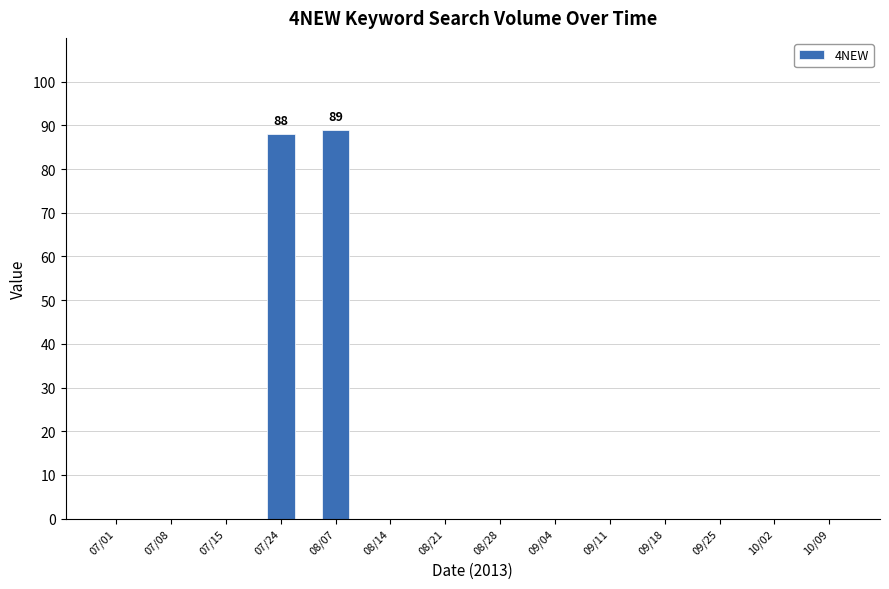

What is the approximate value at 08/07, to the nearest 5?

90